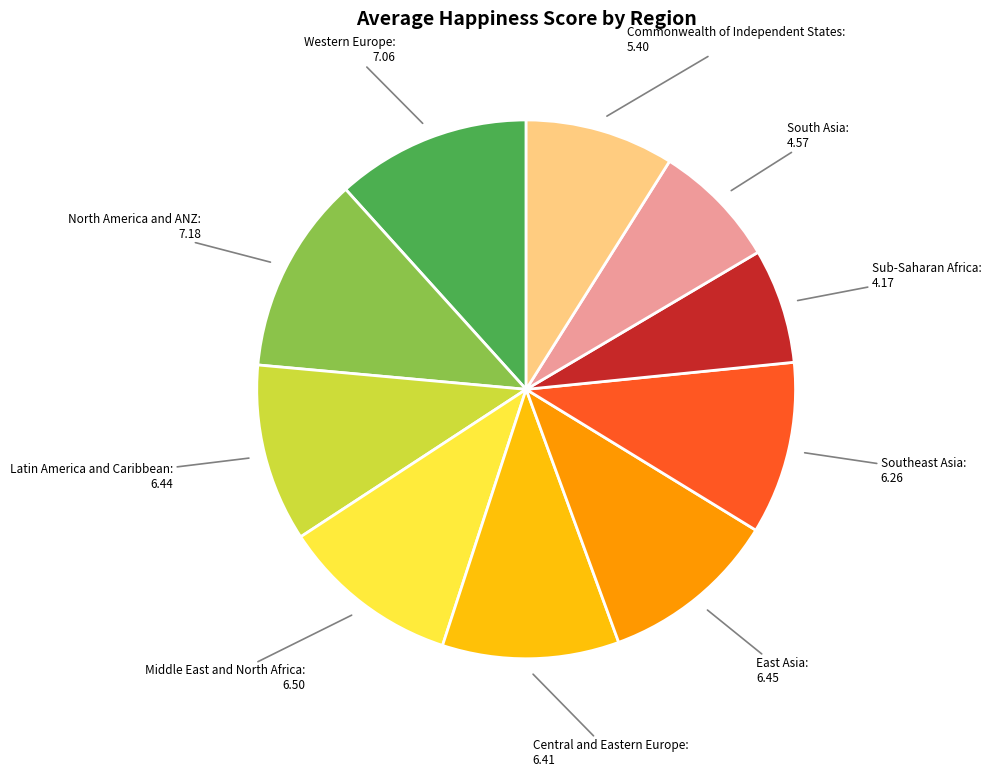

Is there a majority slice in this chart?

No